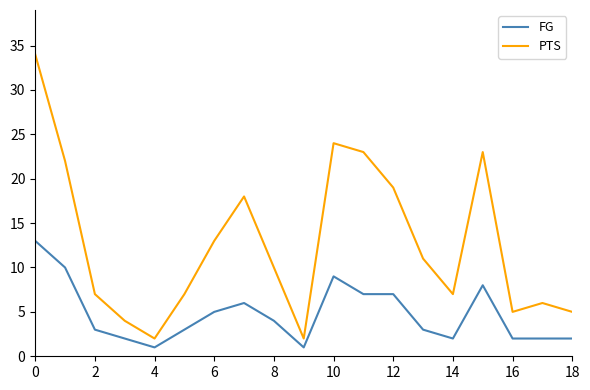

Which series has the largest total across all categories?

PTS